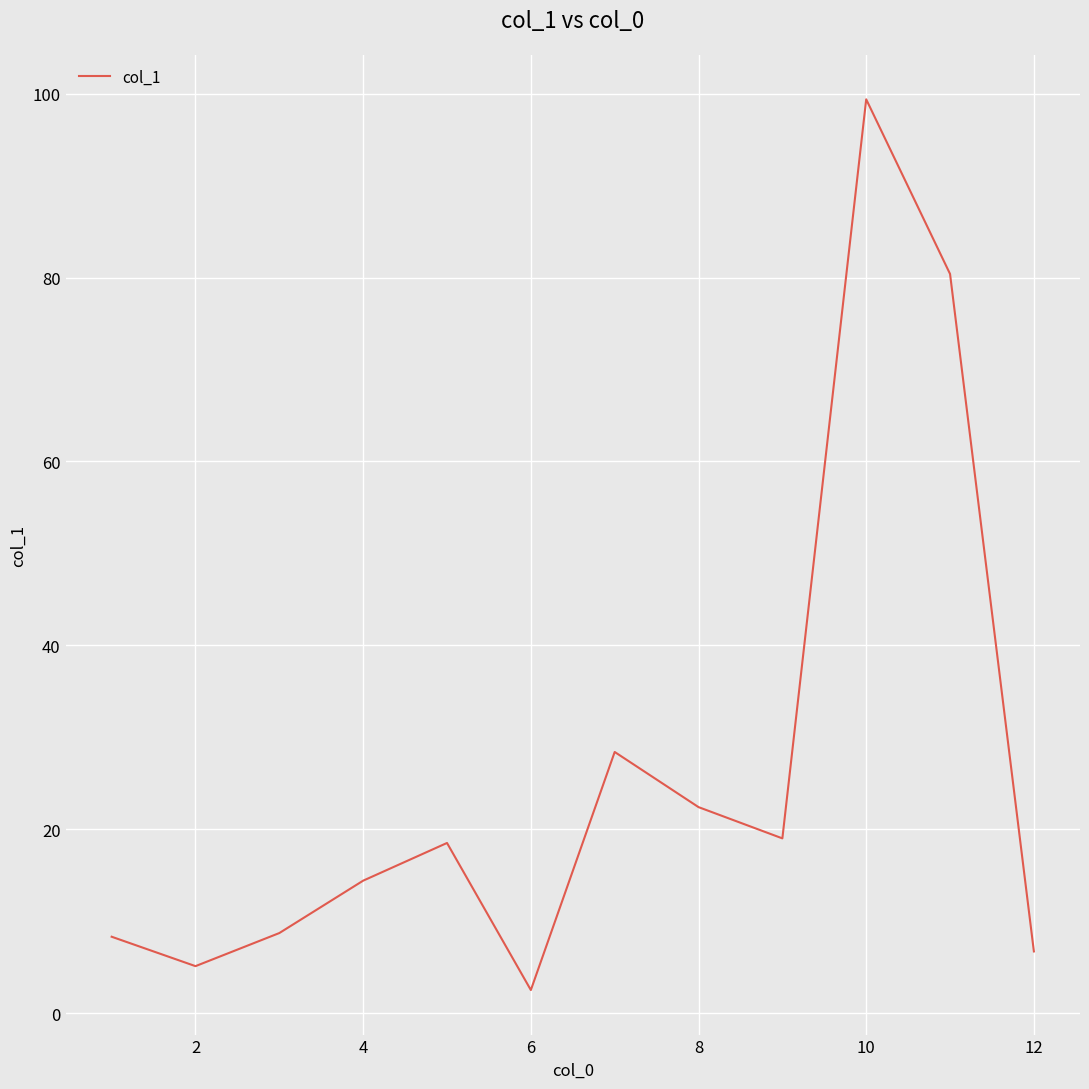

What is the greatest value displayed?

99.4